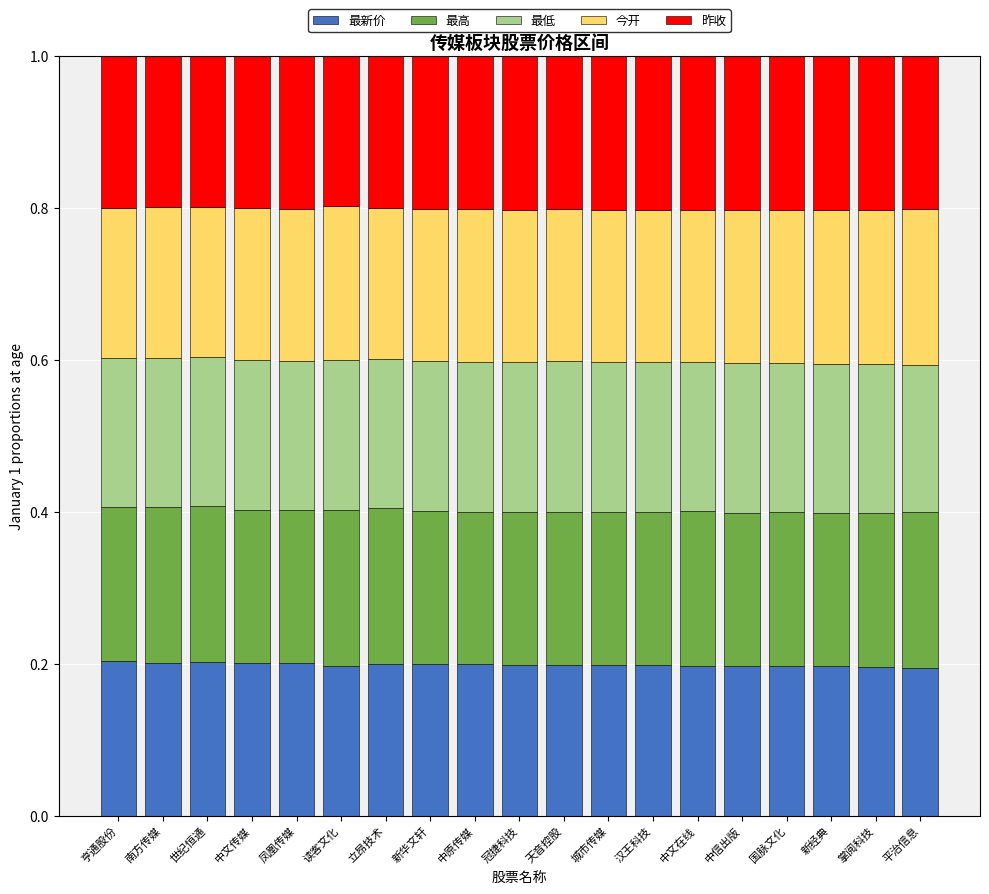

What is the total value across all series at 南方传媒?

1.0